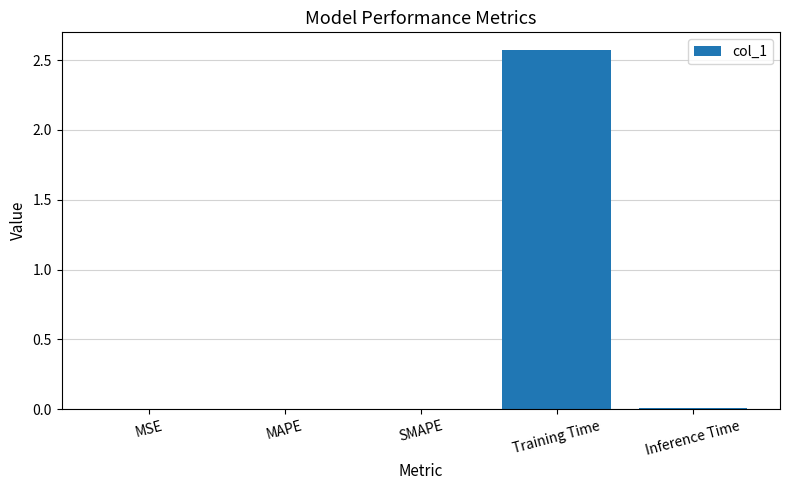

Which label corresponds to the largest value in the chart?

Training Time